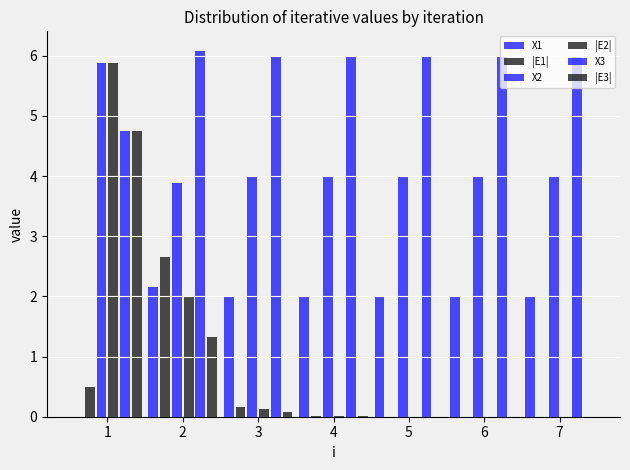

What is the average value of the X1 series?

1.7